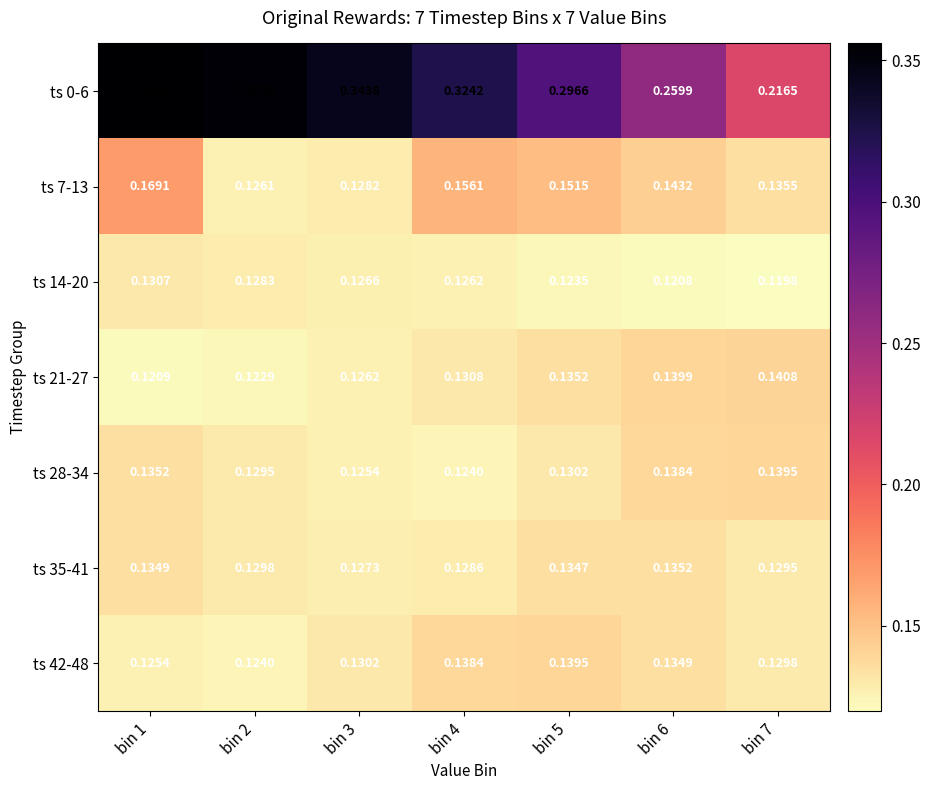

What is the spread (max minus min) of values at bin 5?

0.2